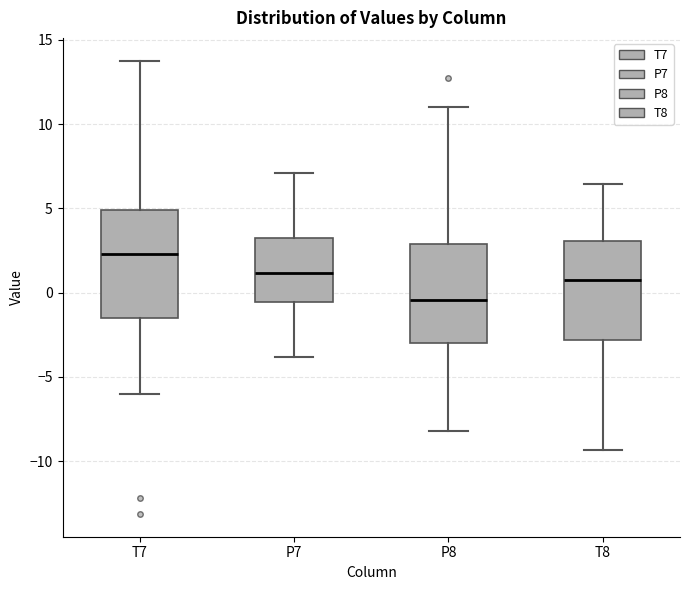

Reading left to right, transcribe this box plot: for each box, give where its median line is, the range the box spans, and where its two whiskers end, as read against the y-axis. The values are not printed on the chart, so give them approximately, as read against the axis.

T7: median 2.5, box -1.5 to 5.0, whiskers -6.0 to 14.0
P7: median 1.0, box -0.5 to 3.0, whiskers -4.0 to 7.0
P8: median -0.5, box -3.0 to 3.0, whiskers -8.0 to 11.0
T8: median 1.0, box -3.0 to 3.0, whiskers -9.5 to 6.5